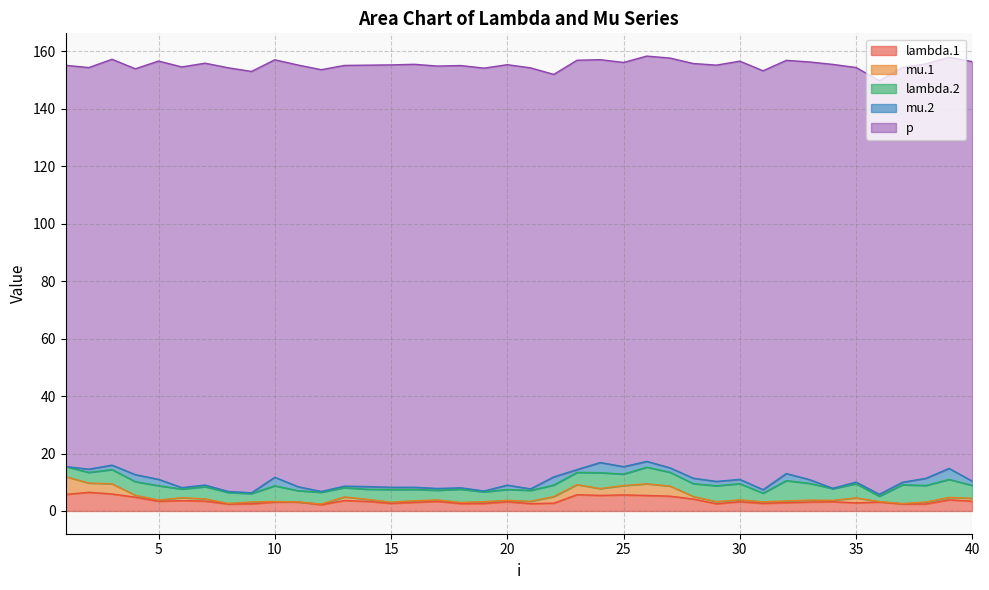

Where do lambda.1 and mu.2 first cross each other?

21 and 22